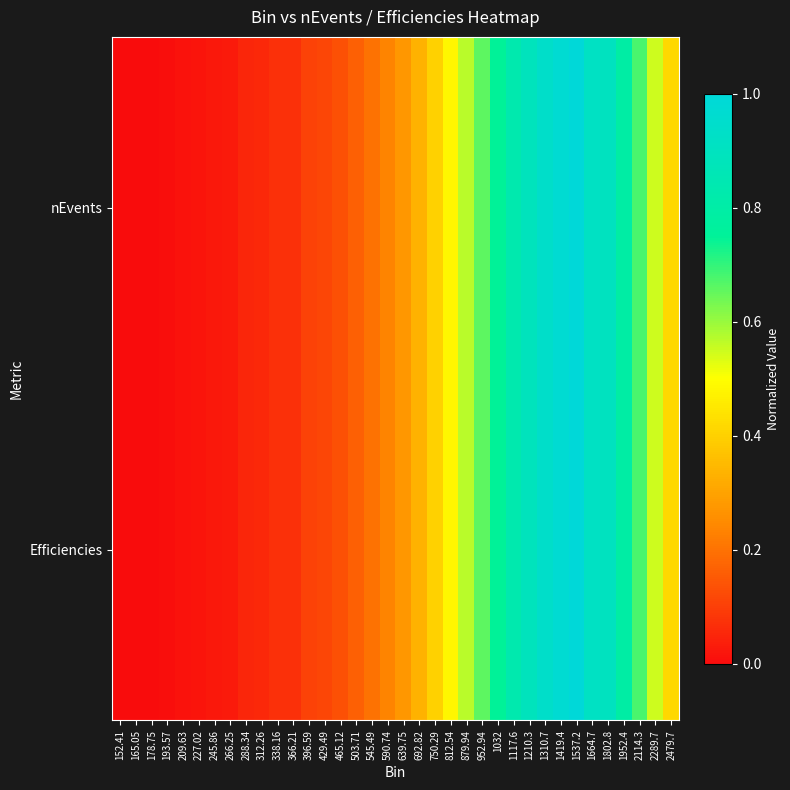

Rank the series by their average value, from highest to lowest.

nEvents, Efficiencies